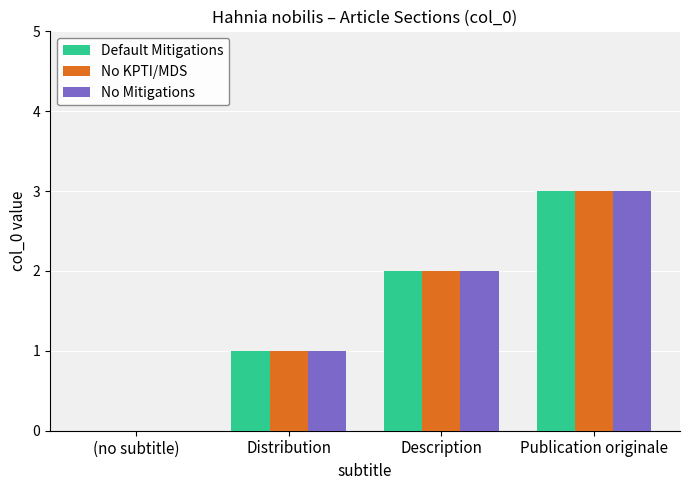

Is the value of No Mitigations at Description greater than the value of Default Mitigations at Publication originale?

No